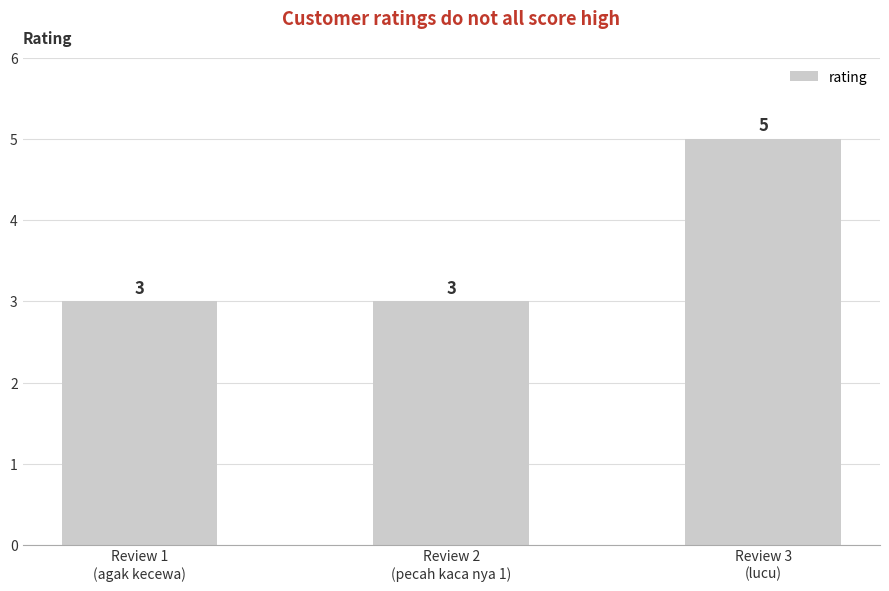

What is the average value?

4